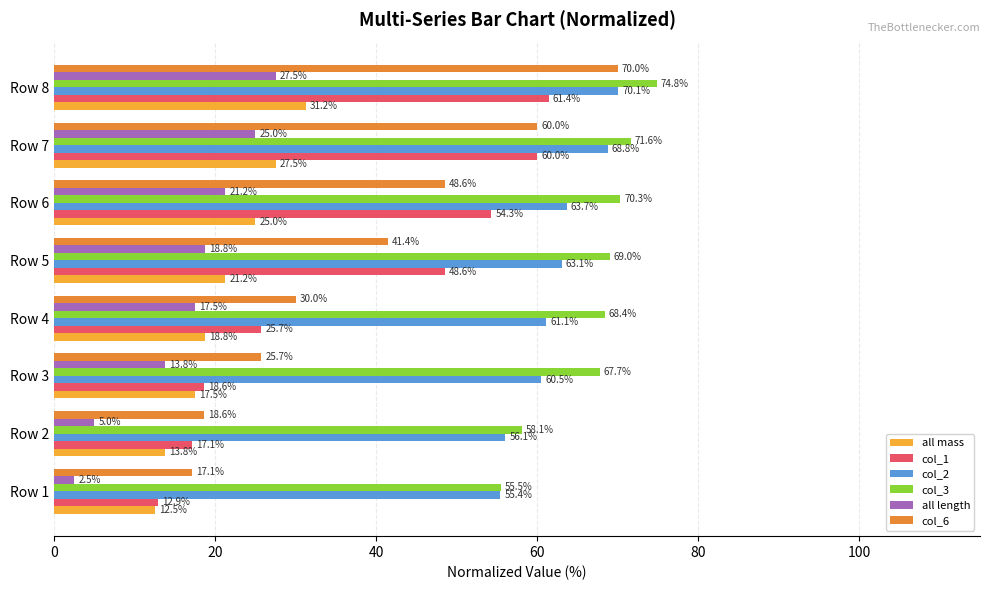

What is the difference between the maximum and minimum values in the col_1 series?

48.6